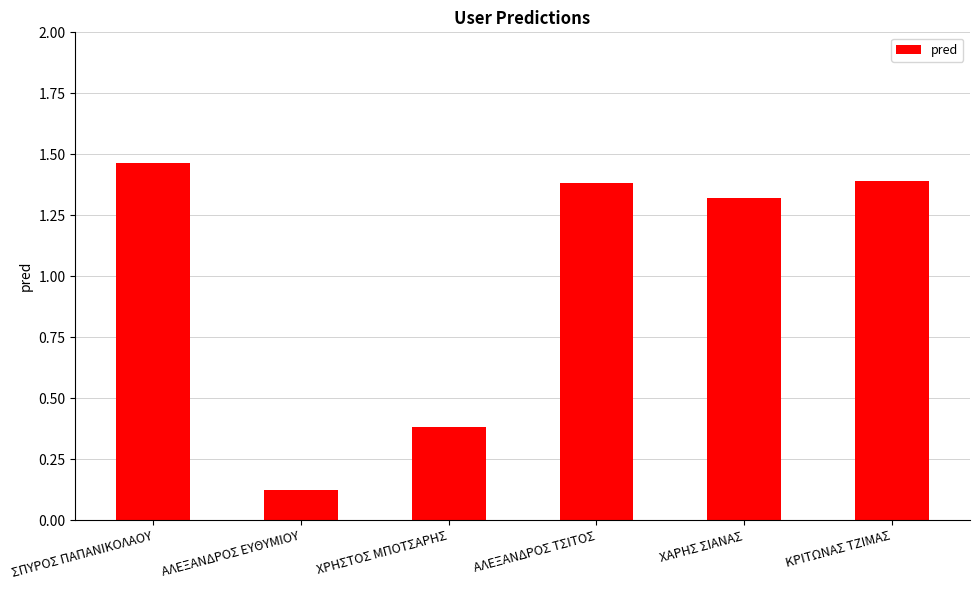

What is the change in value from ΑΛΕΞΑΝΔΡΟΣ ΕΥΘΥΜΙΟΥ to ΑΛΕΞΑΝΔΡΟΣ ΤΣΙΤΟΣ?

+1.3